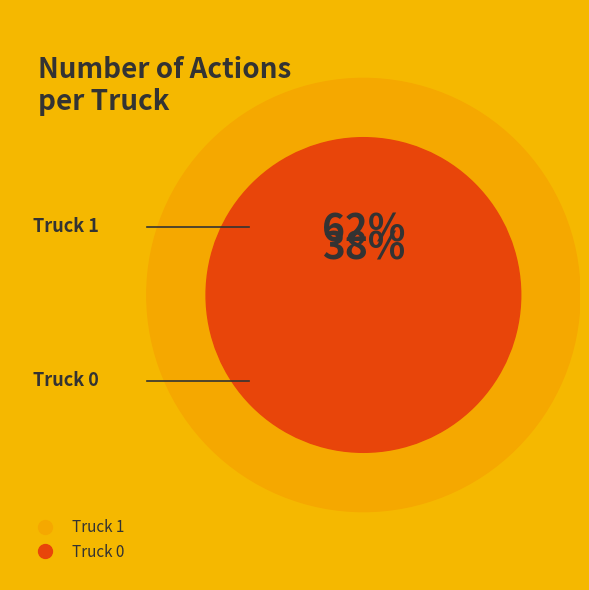

What percentage is the Truck 0 slice, to the nearest percent?

38%